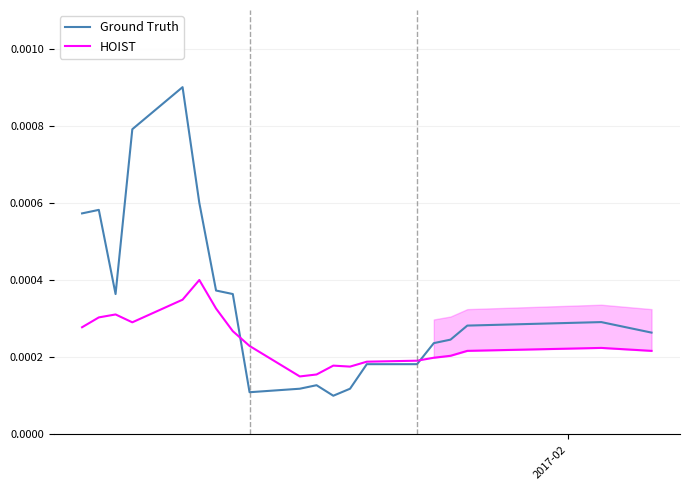

How many distinct data groups are displayed?

2